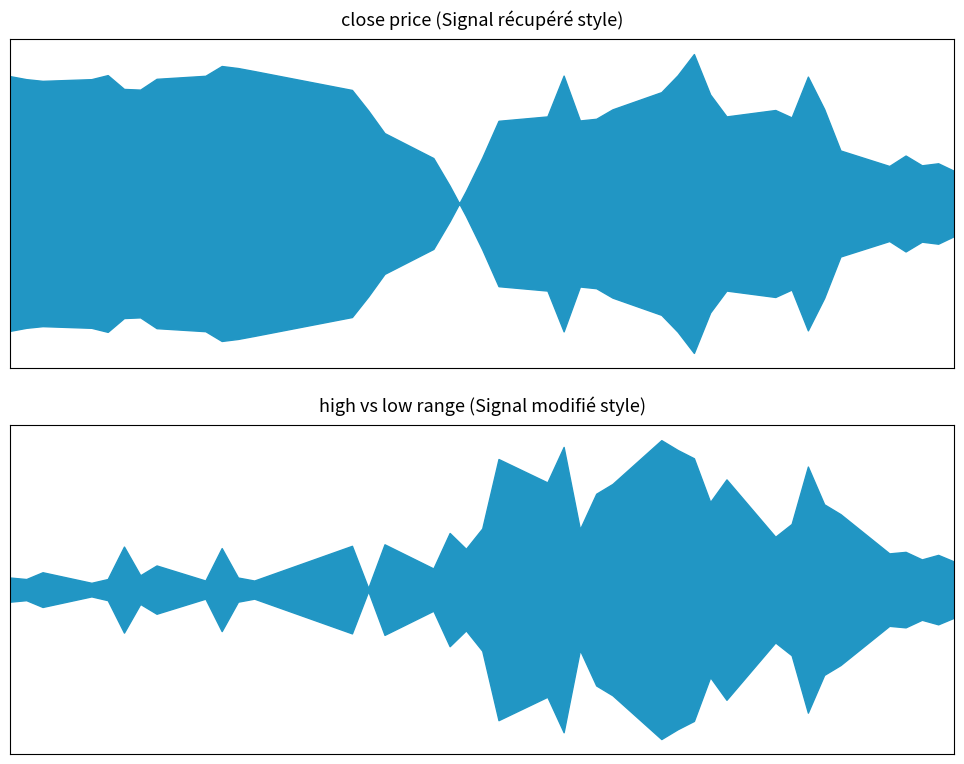

Reading left to right, list all the values displayed in this chart.

close: 5.7	5.8	5.8	5.8	5.7	6.1	6.1	5.8	5.7	5.4	5.4	5.5	6.1	6.7	7.4	8.1	8.9	9.8	10.8	11.9	12.0	13.2	11.9	11.9	12.2	12.7	13.2	13.8	12.6	12.0	12.2	12.0	13.2	12.2	11.0	10.5	10.8	10.6	10.6	10.4
high: 5.8	5.8	6.0	5.8	5.7	6.2	6.1	6.1	5.8	5.7	5.5	5.5	6.1	6.7	7.4	8.1	8.9	9.8	10.8	11.9	12.7	13.2	12.7	12.4	12.5	13.4	13.9	14.4	13.6	13.0	12.6	12.7	13.2	13.0	12.0	10.8	10.9	10.7	10.9	10.5
low: 5.7	5.6	5.7	5.8	5.6	5.6	5.9	5.7	5.7	5.1	5.4	5.4	5.5	6.7	6.8	7.8	8.2	9.3	10.0	10.2	11.3	11.3	11.9	11.1	11.1	11.5	12.1	12.7	12.5	11.6	12.0	11.9	11.6	11.9	11.0	10.4	10.4	10.3	10.4	10.2